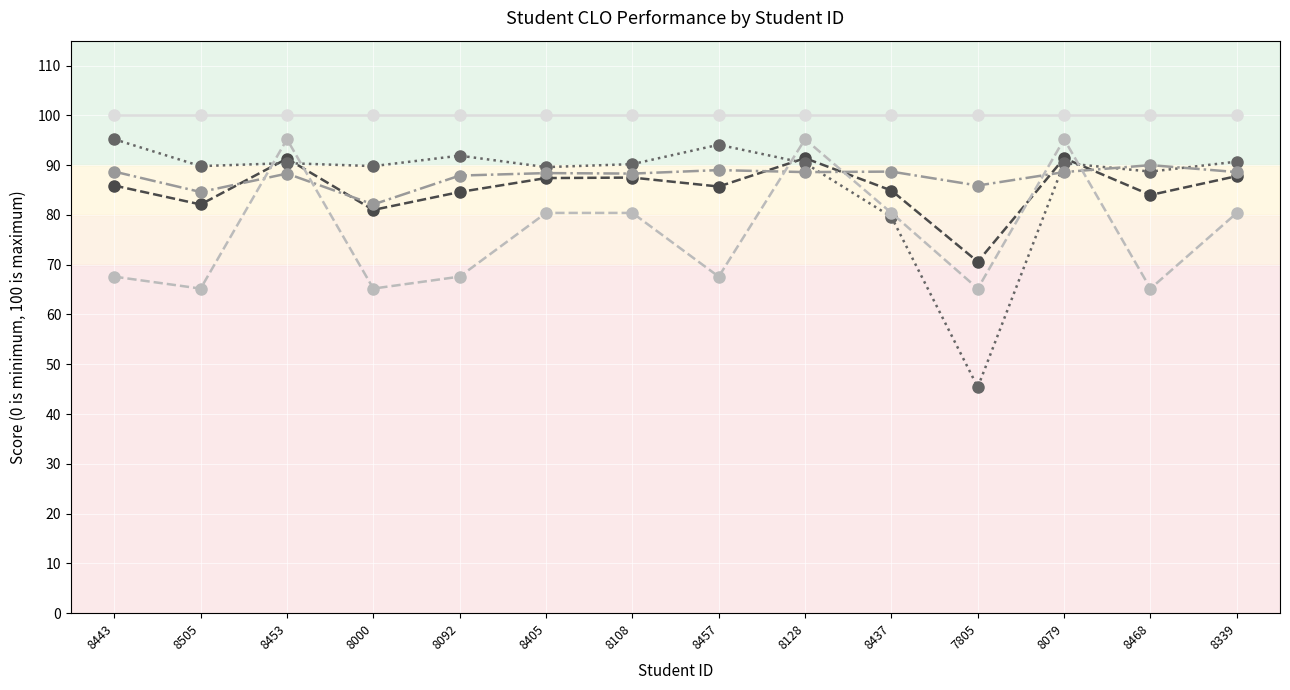

What is the label of the 3rd point from the left?

8453